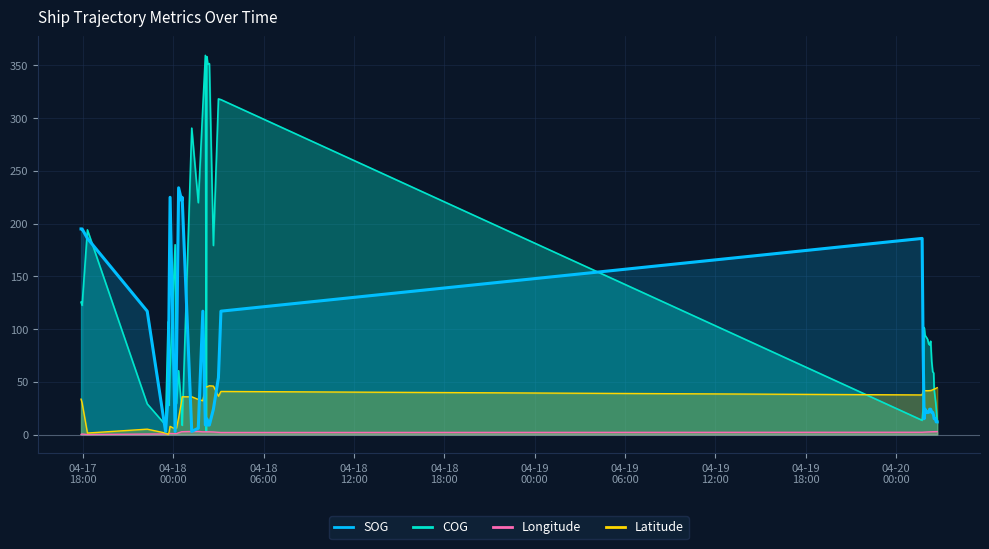

Which series has the largest total across all categories?

COG